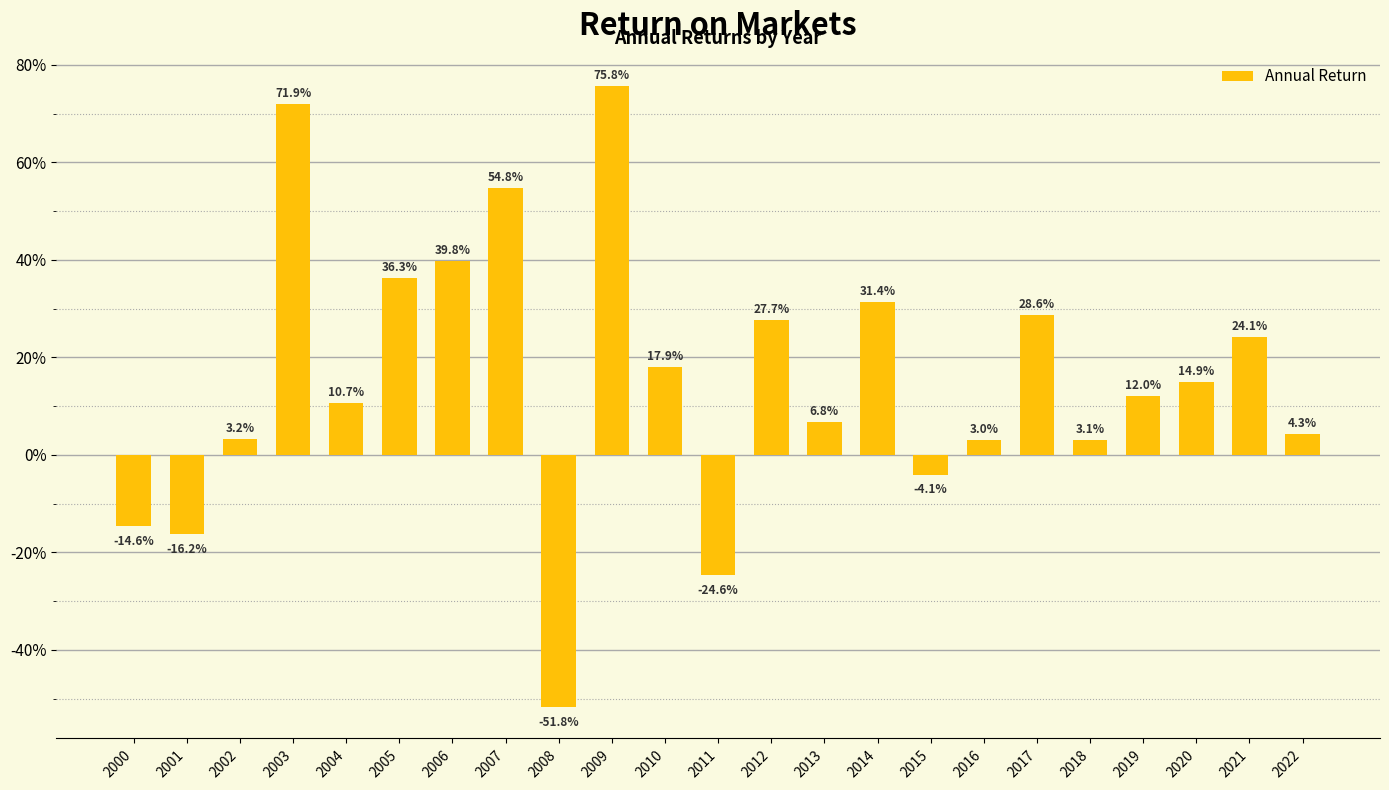

List the labels in order of value, smallest first.

2008, 2011, 2001, 2000, 2015, 2016, 2018, 2002, 2022, 2013, 2004, 2019, 2020, 2010, 2021, 2012, 2017, 2014, 2005, 2006, 2007, 2003, 2009